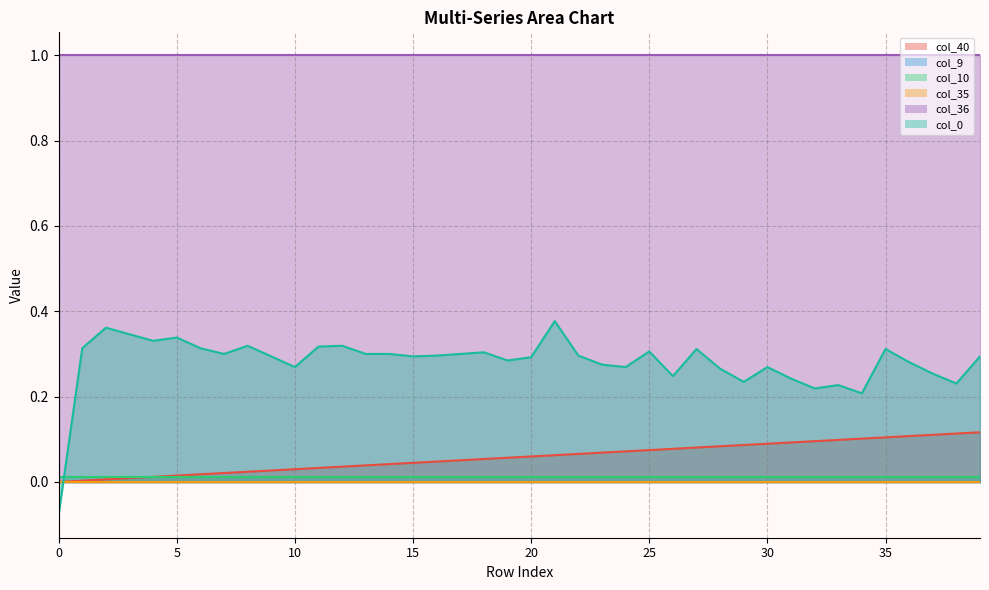

Reading right to left, what are all the values shown in this chart?

col_40: 39=0.1	38=0.1	37=0.1	36=0.1	35=0.1	34=0.1	33=0.1	32=0.1	31=0.1	30=0.1	29=0.1	28=0.1	27=0.1	26=0.1	25=0.1	24=0.1	23=0.1	22=0.1	21=0.1	20=0.1	19=0.1	18=0.1	17=0.1	16=0.0	15=0.0	14=0.0	13=0.0	12=0.0	11=0.0	10=0.0	9=0.0	8=0.0	7=0.0	6=0.0	5=0.0	4=0.0	3=0.0	2=0.0	1=0.0	0=0.0
col_9: 39=0.0	38=0.0	37=0.0	36=0.0	35=0.0	34=0.0	33=0.0	32=0.0	31=0.0	30=0.0	29=0.0	28=0.0	27=0.0	26=0.0	25=0.0	24=0.0	23=0.0	22=0.0	21=0.0	20=0.0	19=0.0	18=0.0	17=0.0	16=0.0	15=0.0	14=0.0	13=0.0	12=0.0	11=0.0	10=0.0	9=0.0	8=0.0	7=0.0	6=0.0	5=0.0	4=0.0	3=0.0	2=0.0	1=0.0	0=0.0
col_10: 39=0.0	38=0.0	37=0.0	36=0.0	35=0.0	34=0.0	33=0.0	32=0.0	31=0.0	30=0.0	29=0.0	28=0.0	27=0.0	26=0.0	25=0.0	24=0.0	23=0.0	22=0.0	21=0.0	20=0.0	19=0.0	18=0.0	17=0.0	16=0.0	15=0.0	14=0.0	13=0.0	12=0.0	11=0.0	10=0.0	9=0.0	8=0.0	7=0.0	6=0.0	5=0.0	4=0.0	3=0.0	2=0.0	1=0.0	0=0.0
col_35: 39=0.0	38=0.0	37=0.0	36=0.0	35=0.0	34=0.0	33=0.0	32=0.0	31=0.0	30=0.0	29=0.0	28=0.0	27=0.0	26=0.0	25=0.0	24=0.0	23=0.0	22=0.0	21=0.0	20=0.0	19=0.0	18=0.0	17=0.0	16=0.0	15=0.0	14=0.0	13=0.0	12=0.0	11=0.0	10=0.0	9=0.0	8=0.0	7=0.0	6=0.0	5=0.0	4=0.0	3=0.0	2=0.0	1=0.0	0=0.0
col_36: 39=1.0	38=1.0	37=1.0	36=1.0	35=1.0	34=1.0	33=1.0	32=1.0	31=1.0	30=1.0	29=1.0	28=1.0	27=1.0	26=1.0	25=1.0	24=1.0	23=1.0	22=1.0	21=1.0	20=1.0	19=1.0	18=1.0	17=1.0	16=1.0	15=1.0	14=1.0	13=1.0	12=1.0	11=1.0	10=1.0	9=1.0	8=1.0	7=1.0	6=1.0	5=1.0	4=1.0	3=1.0	2=1.0	1=1.0	0=1.0
col_0: 39=0.3	38=0.2	37=0.3	36=0.3	35=0.3	34=0.2	33=0.2	32=0.2	31=0.2	30=0.3	29=0.2	28=0.3	27=0.3	26=0.2	25=0.3	24=0.3	23=0.3	22=0.3	21=0.4	20=0.3	19=0.3	18=0.3	17=0.3	16=0.3	15=0.3	14=0.3	13=0.3	12=0.3	11=0.3	10=0.3	9=0.3	8=0.3	7=0.3	6=0.3	5=0.3	4=0.3	3=0.3	2=0.4	1=0.3	0=-0.1